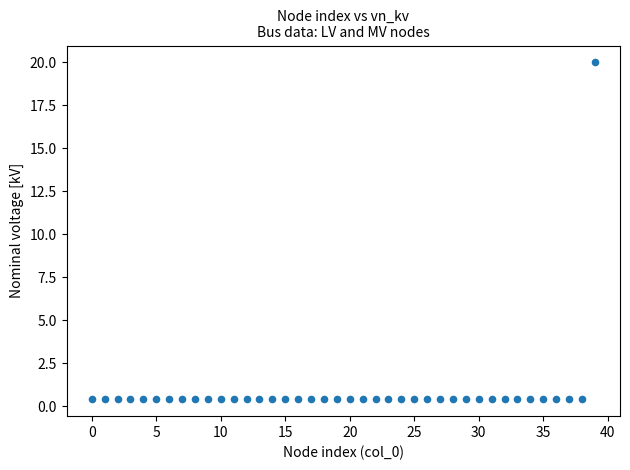

What is the range of Y values (max minus min)?

19.6